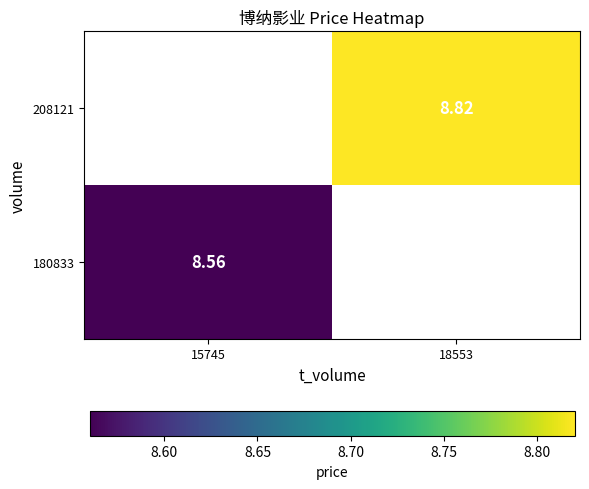

At how many categories does at least one series exceed 8?

2